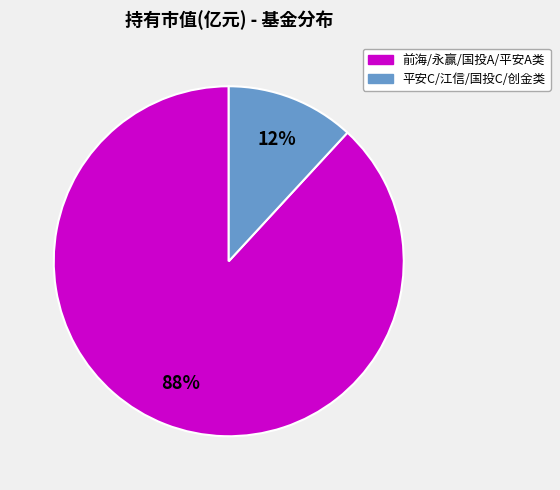

Is there a majority slice in this chart?

Yes